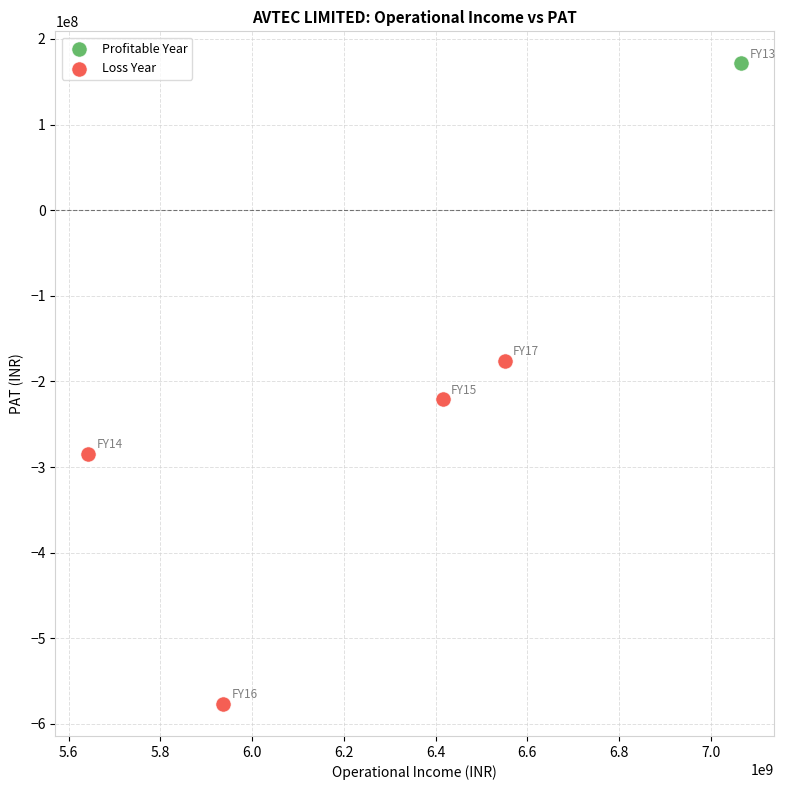

What are all the series names shown in the legend?

Profitable Year, Loss Year